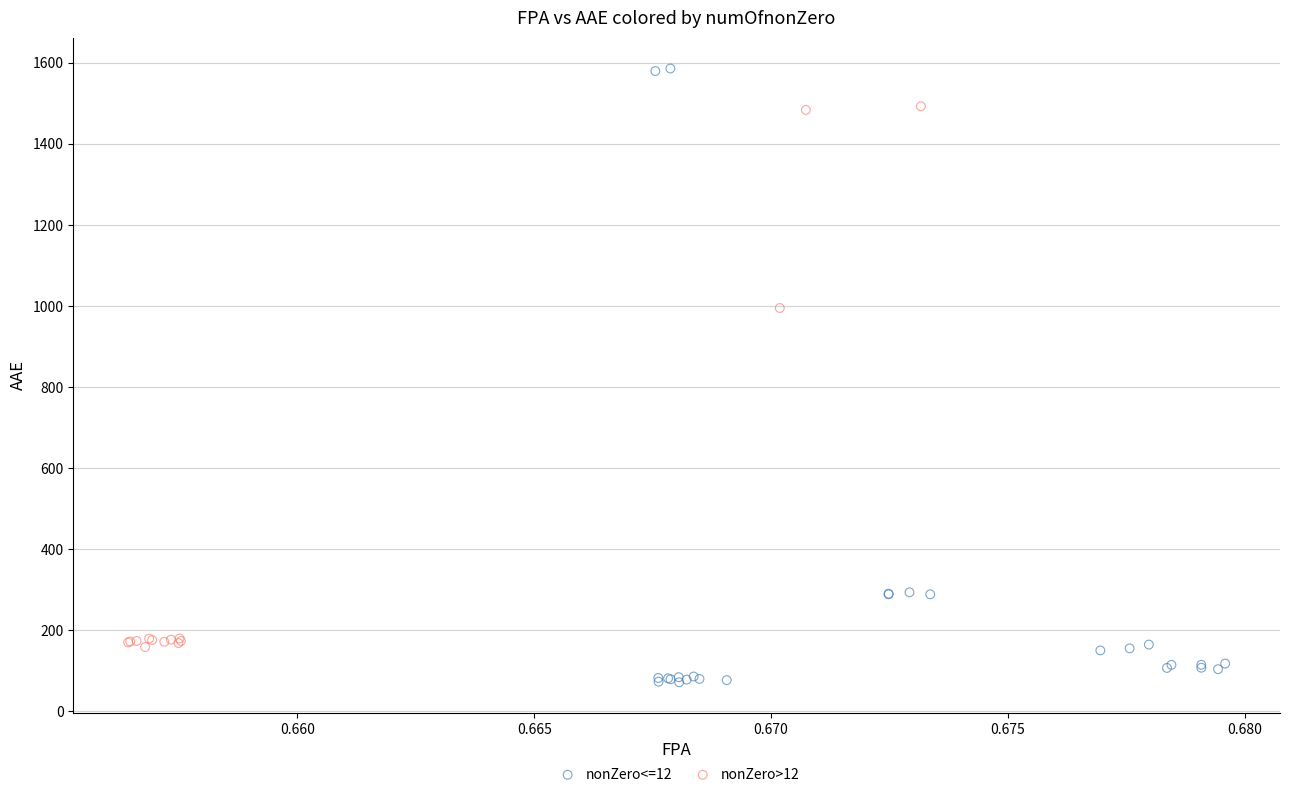

What are all the series names shown in the legend?

nonZero<=12, nonZero>12